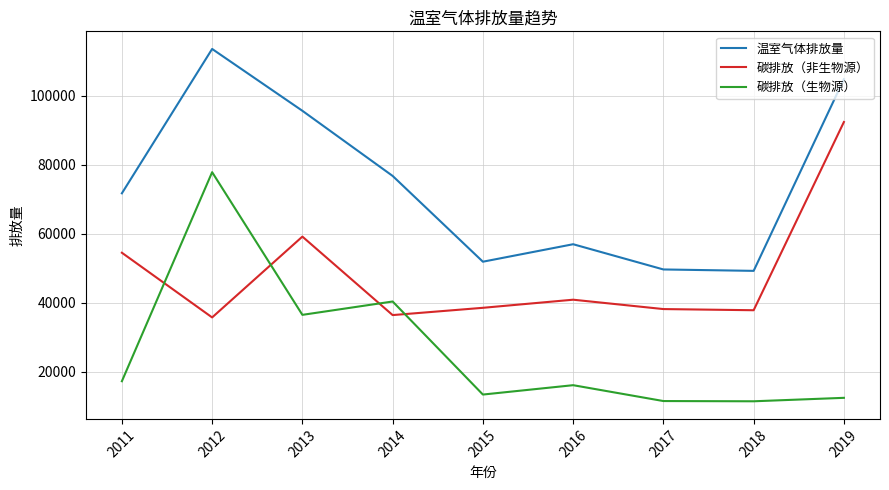

At which category does 碳排放（生物源） reach its first local valley?

2013